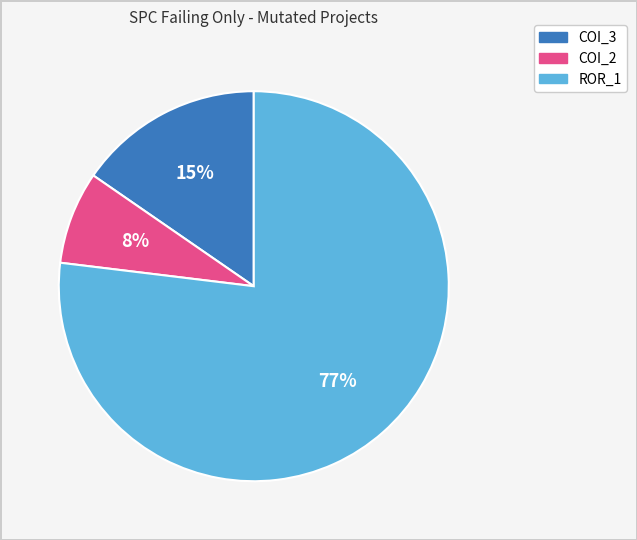

To the nearest percent, what is the difference between the largest and smallest slice percentages?

69%